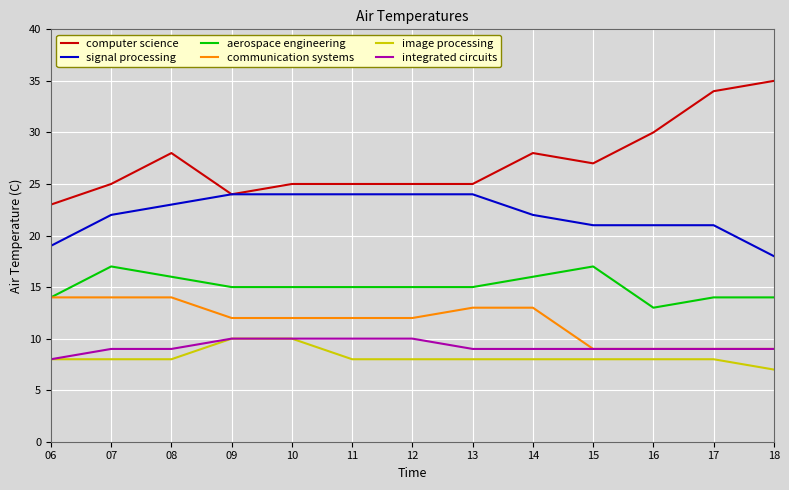

Reading left to right, transcribe all the data shown in this chart.

computer science: 23	25	28	24	25	25	25	25	28	27	30	34	35
signal processing: 19	22	23	24	24	24	24	24	22	21	21	21	18
aerospace engineering: 14	17	16	15	15	15	15	15	16	17	13	14	14
communication systems: 14	14	14	12	12	12	12	13	13	9	9	9	9
image processing: 8	8	8	10	10	8	8	8	8	8	8	8	7
integrated circuits: 8	9	9	10	10	10	10	9	9	9	9	9	9